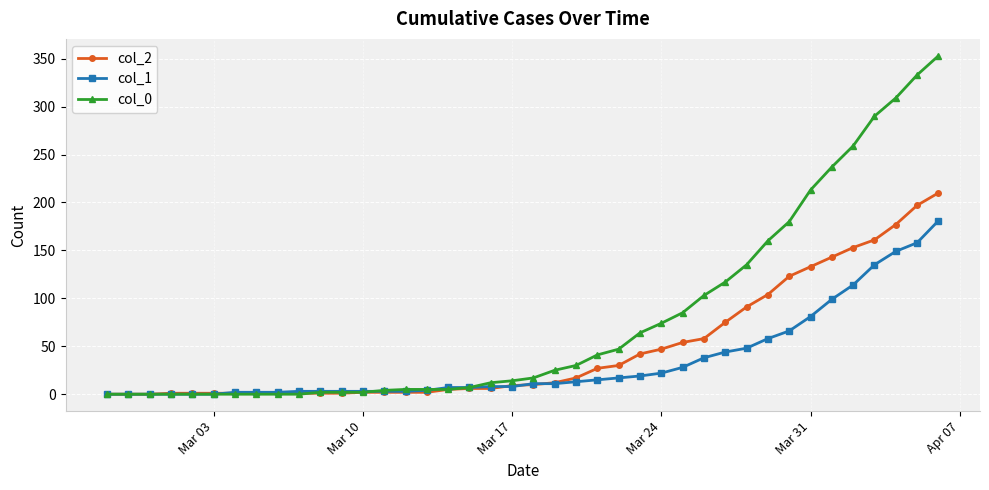

Does the chart have visible grid lines?

Yes